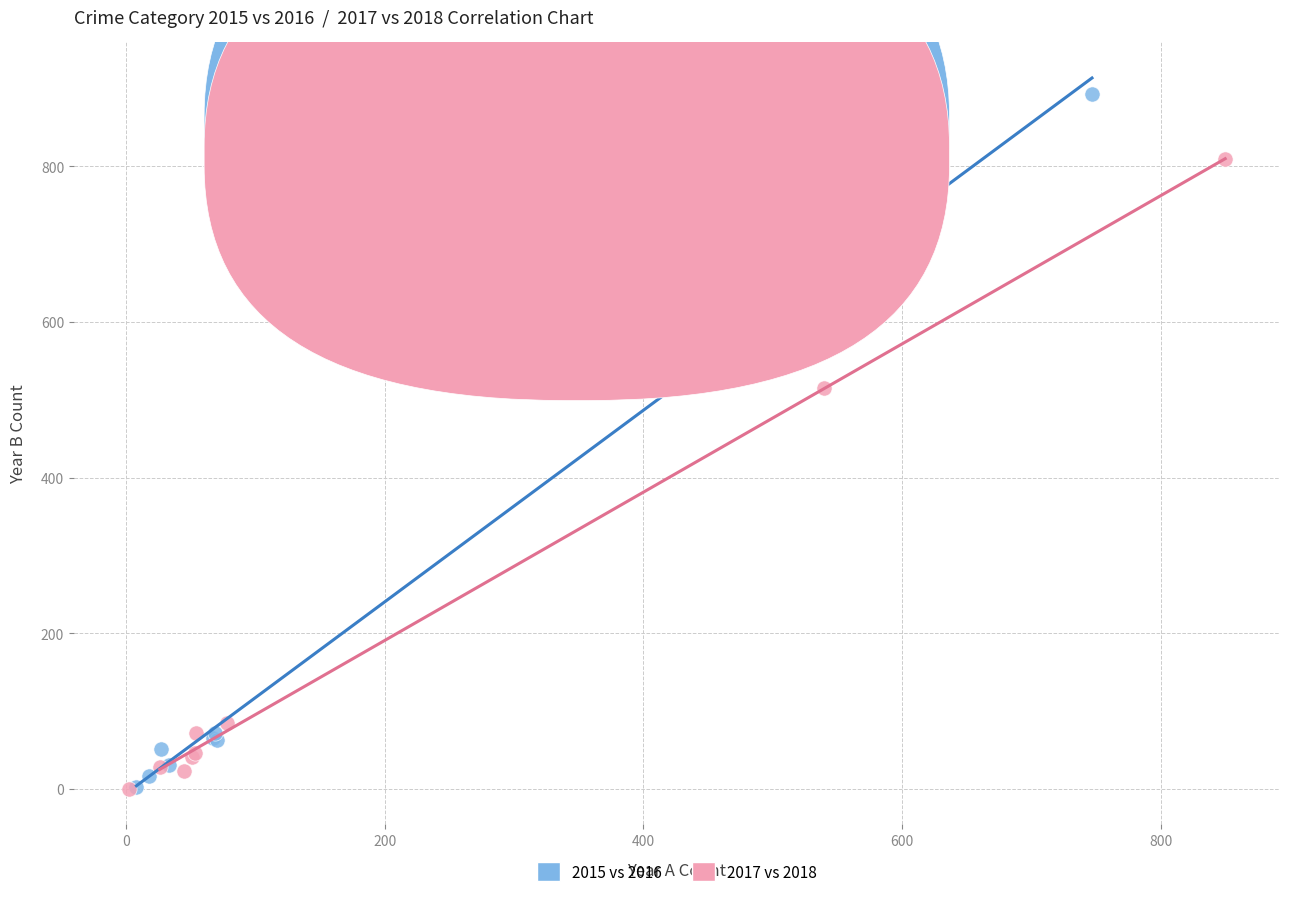

Which series reaches the maximum Y coordinate?

2015 vs 2016